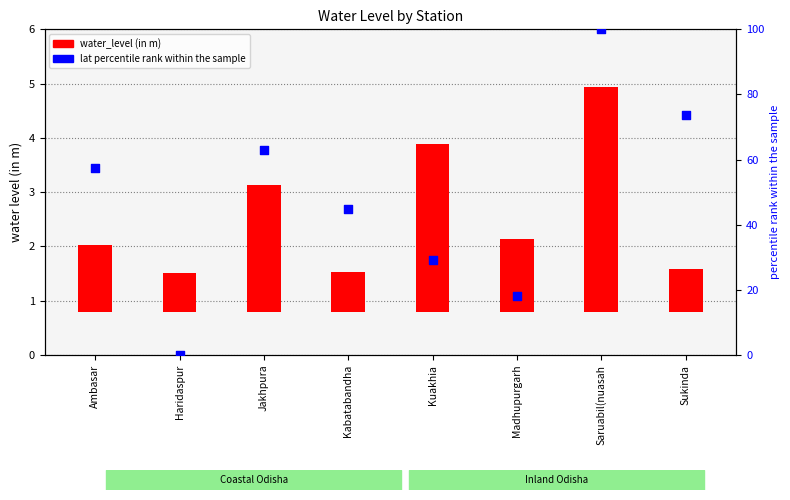

Which series reaches the maximum Y coordinate?

lat (normalized)